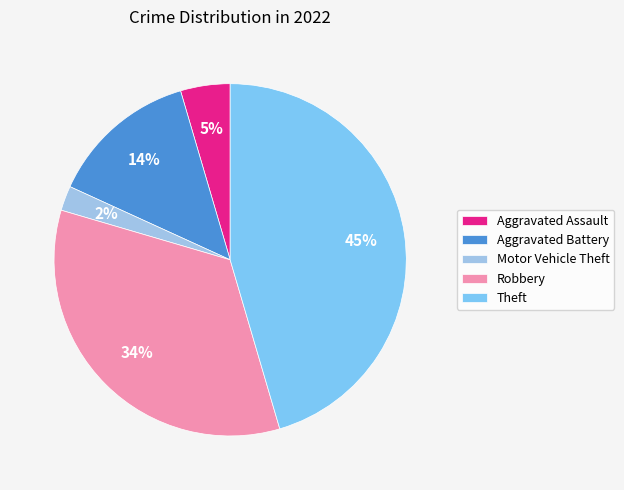

What is the largest slice in the pie chart?

Theft